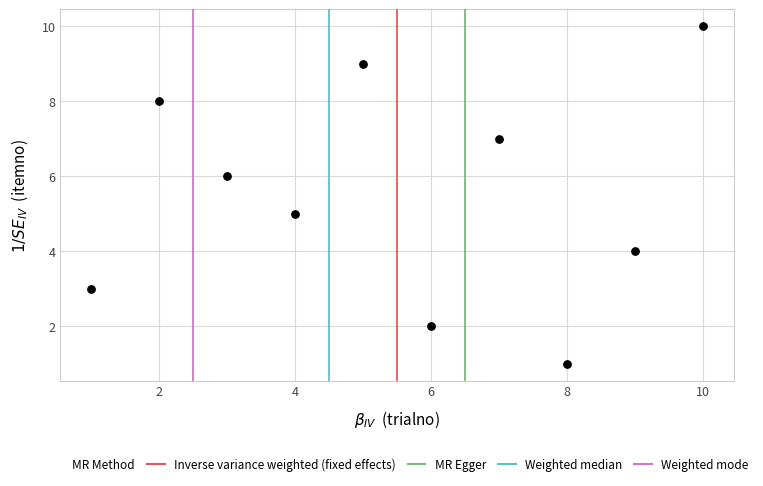

What is the average Y value?

6